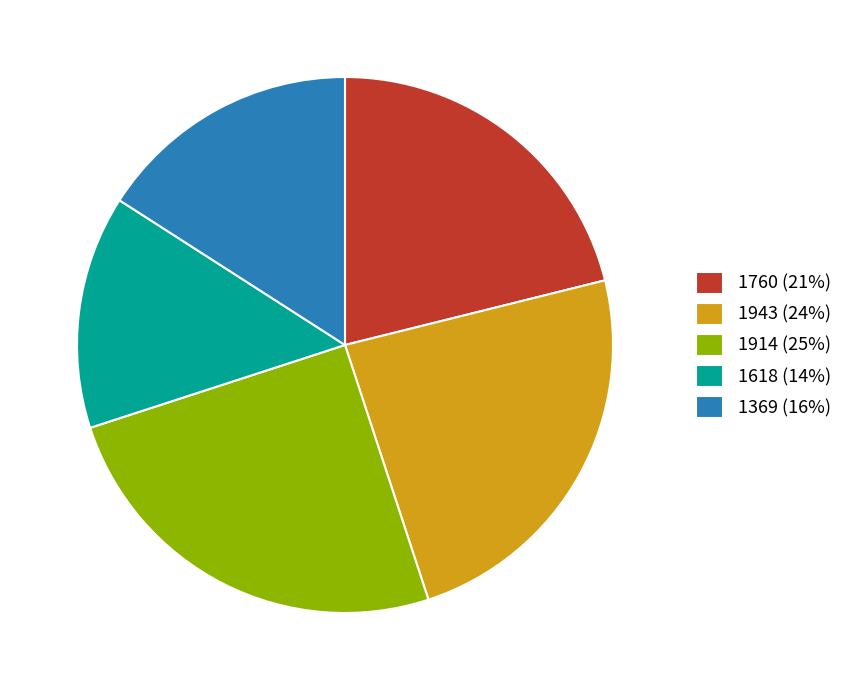

Do 1760 (21%) and 1618 (14%) together represent more than half of the pie?

No